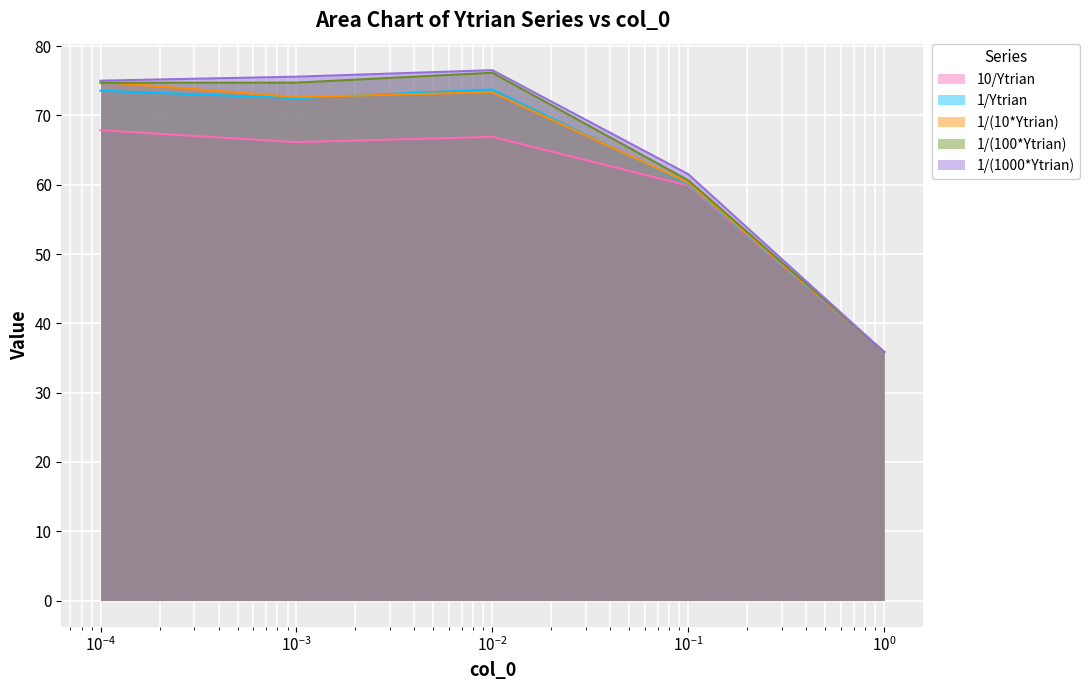

Which series has the largest total across all categories?

1/(1000*Ytrian)